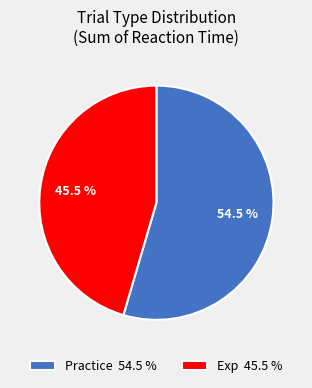

To the nearest percent, what is the average slice percentage?

50%